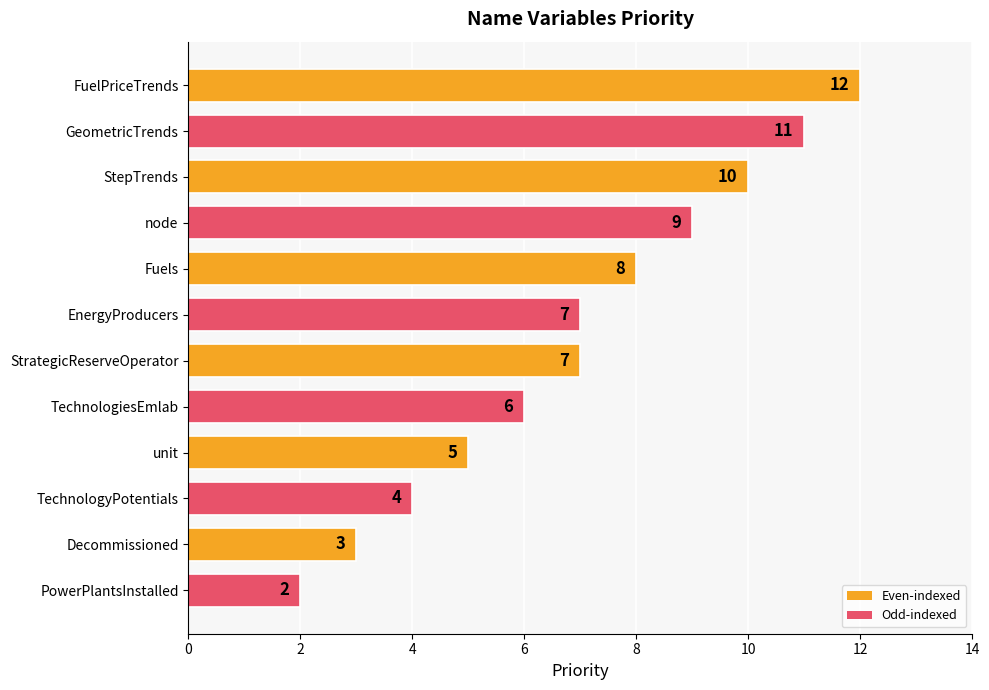

Are the bars grouped side by side (vs. stacked)?

No